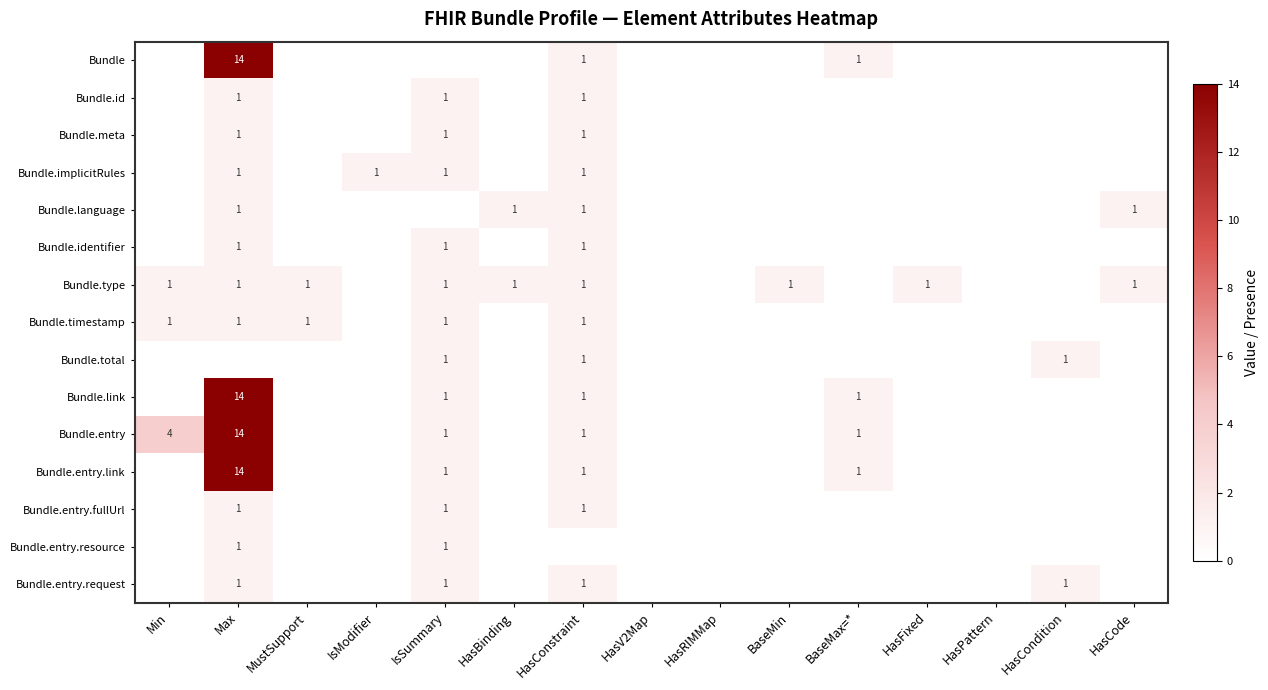

The Bundle.language series shows 2 at HasConstraint. True or false?

False